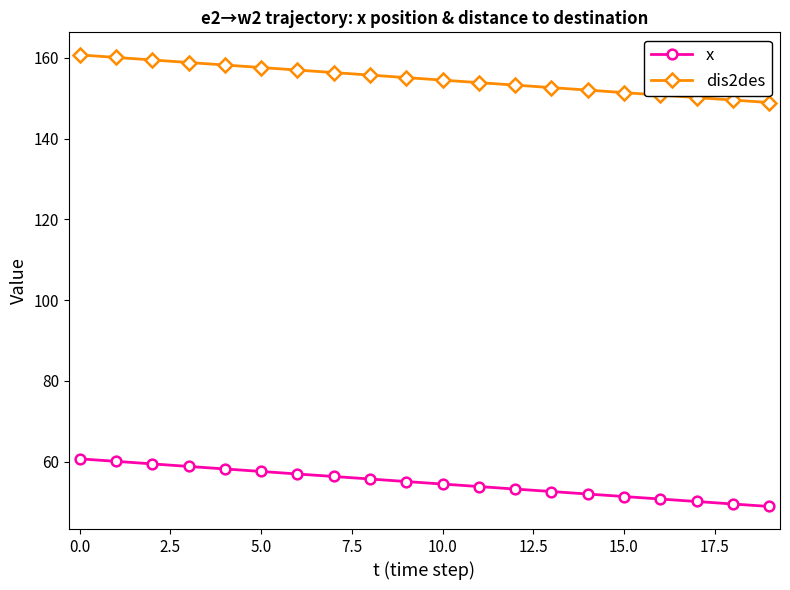

Which series has the largest total across all categories?

dis2des